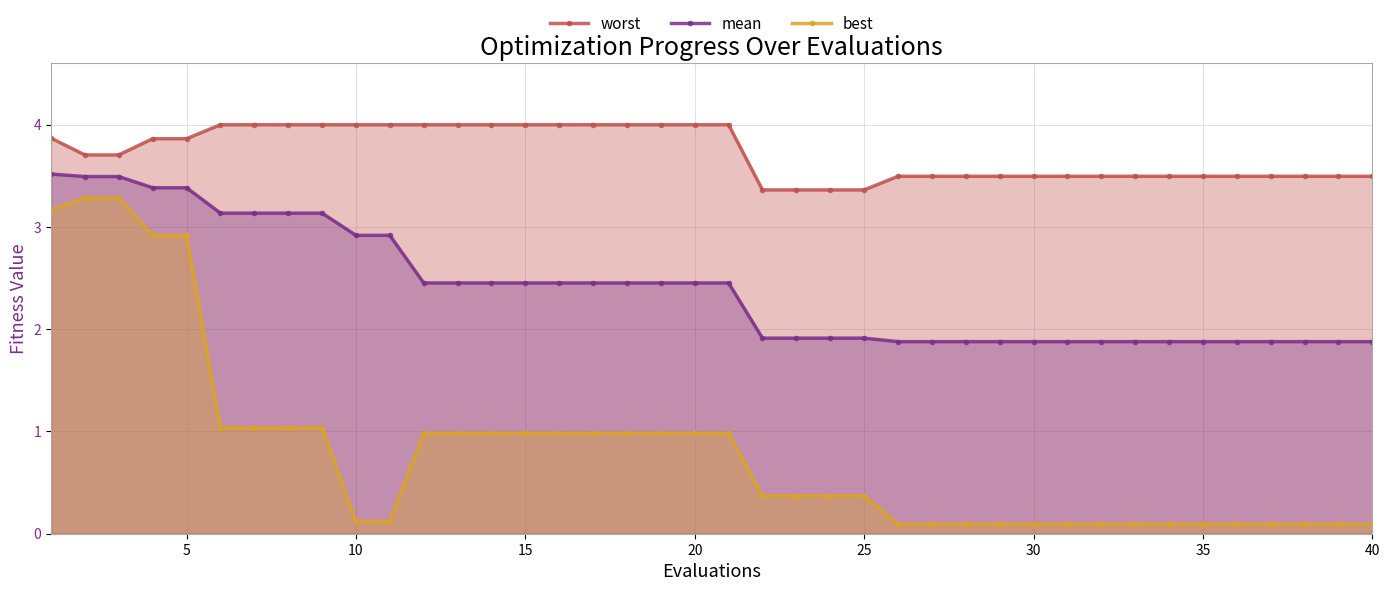

What is the highest value of the best series?

3.3